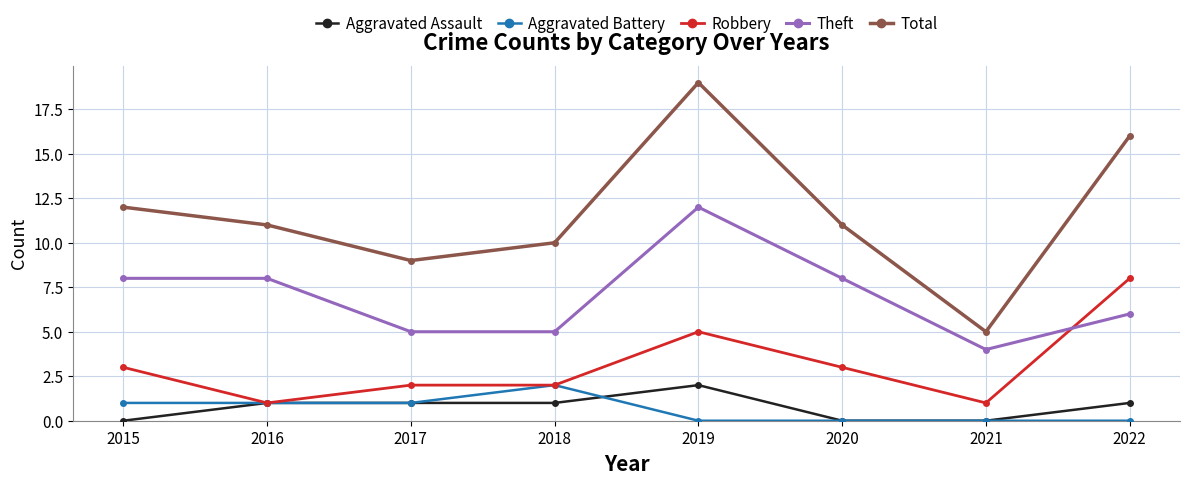

True or false: Aggravated Assault and Theft intersect in this chart.

False